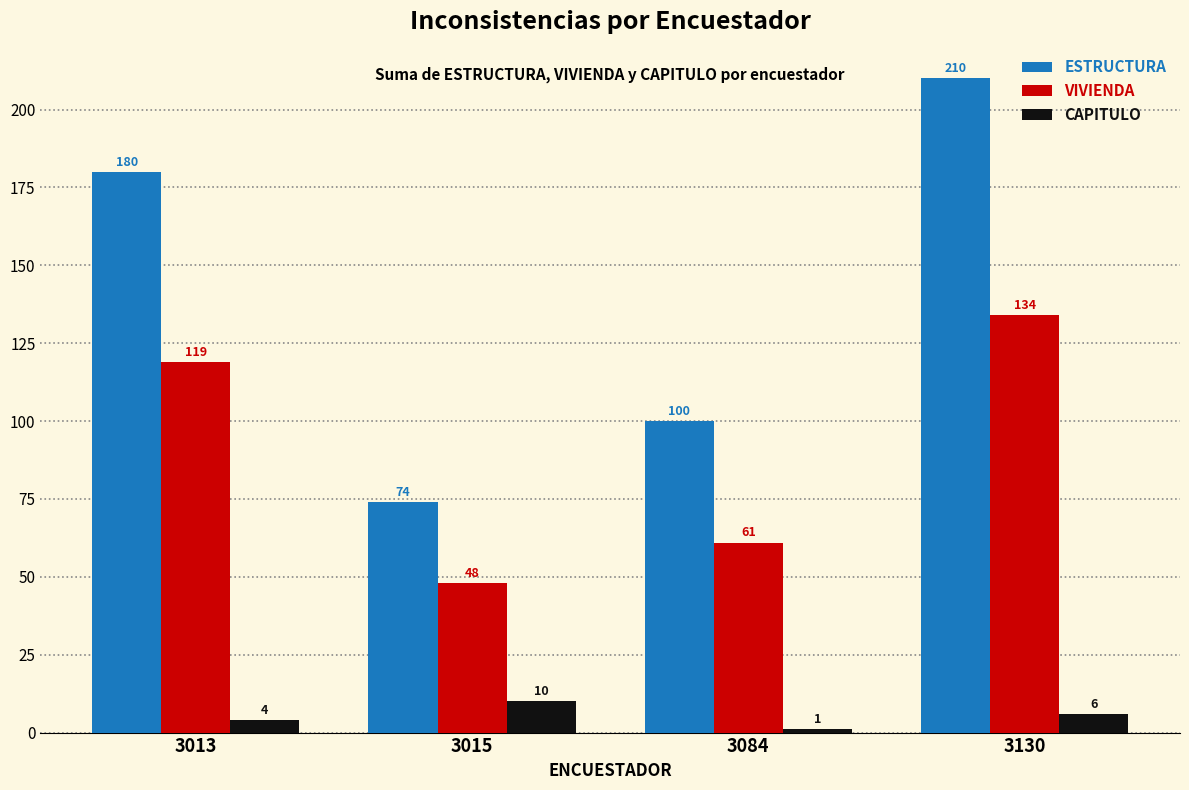

At how many categories does at least one series exceed 61?

4